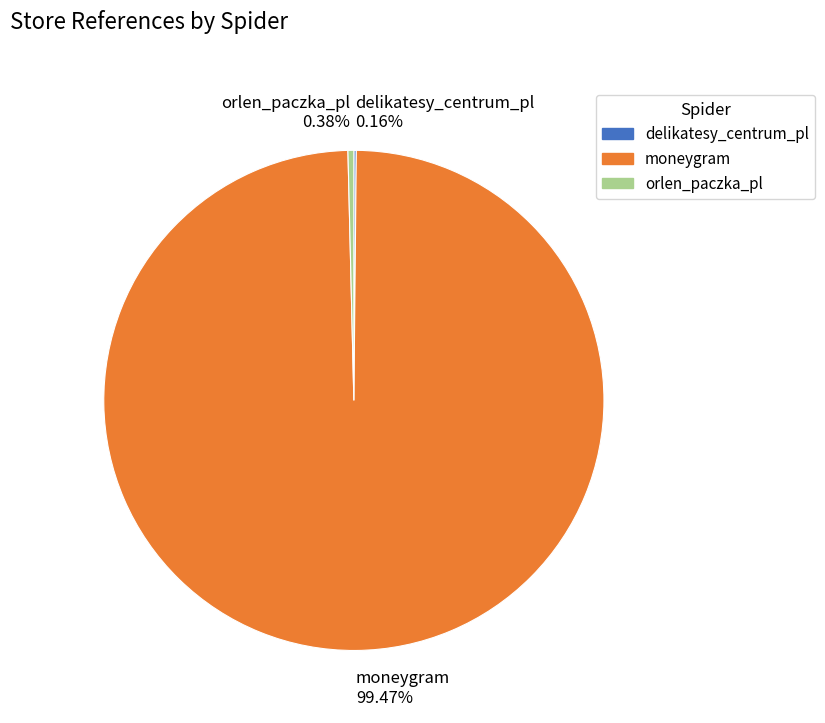

Which slice is the largest?

moneygram